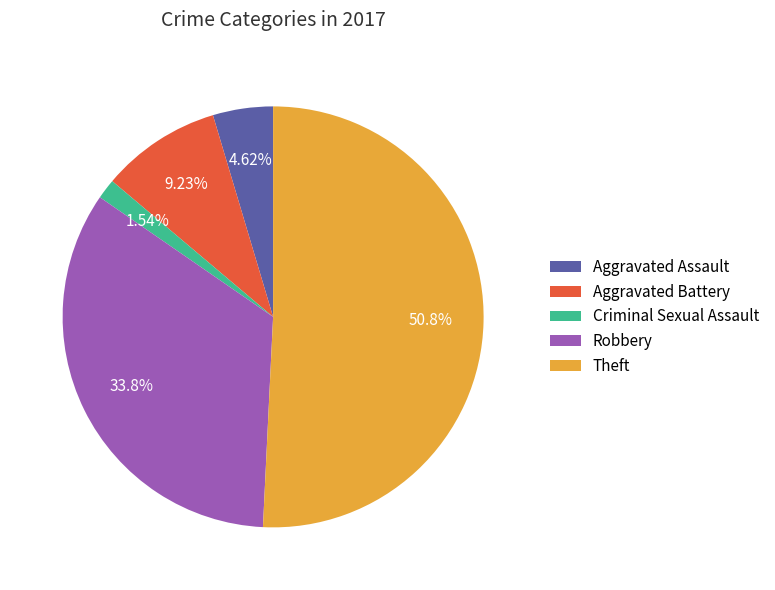

Which slice is the smallest?

Criminal Sexual Assault